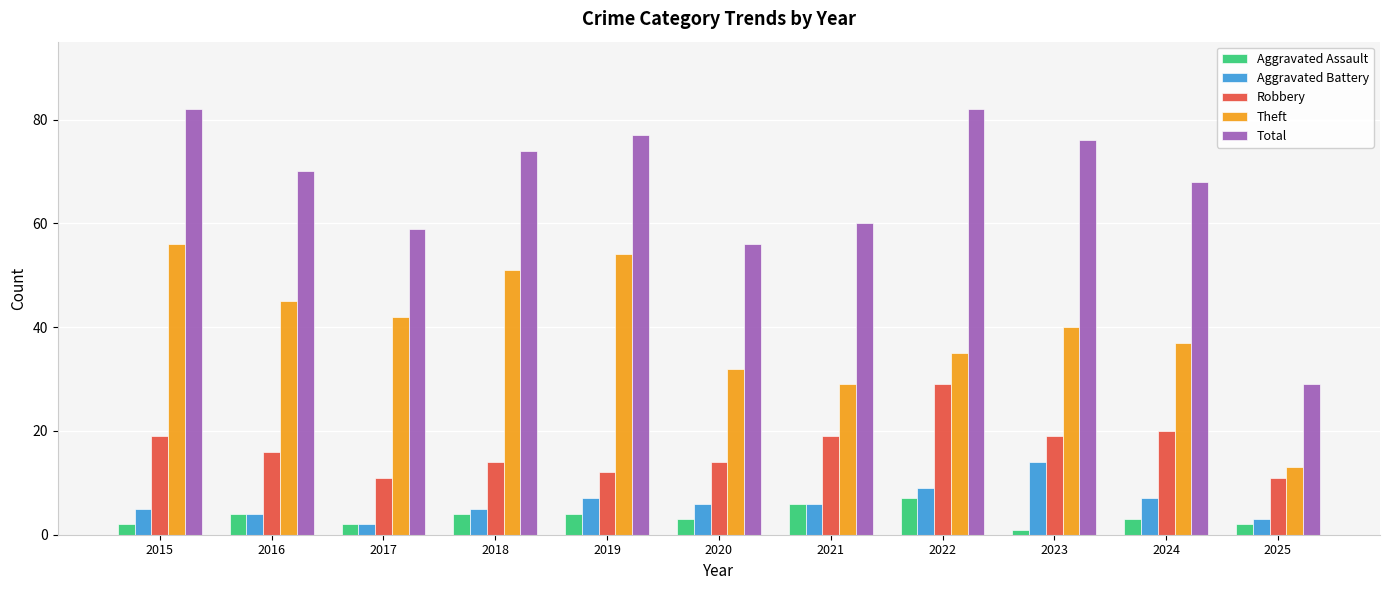

What is the minimum value shown in the chart?

1